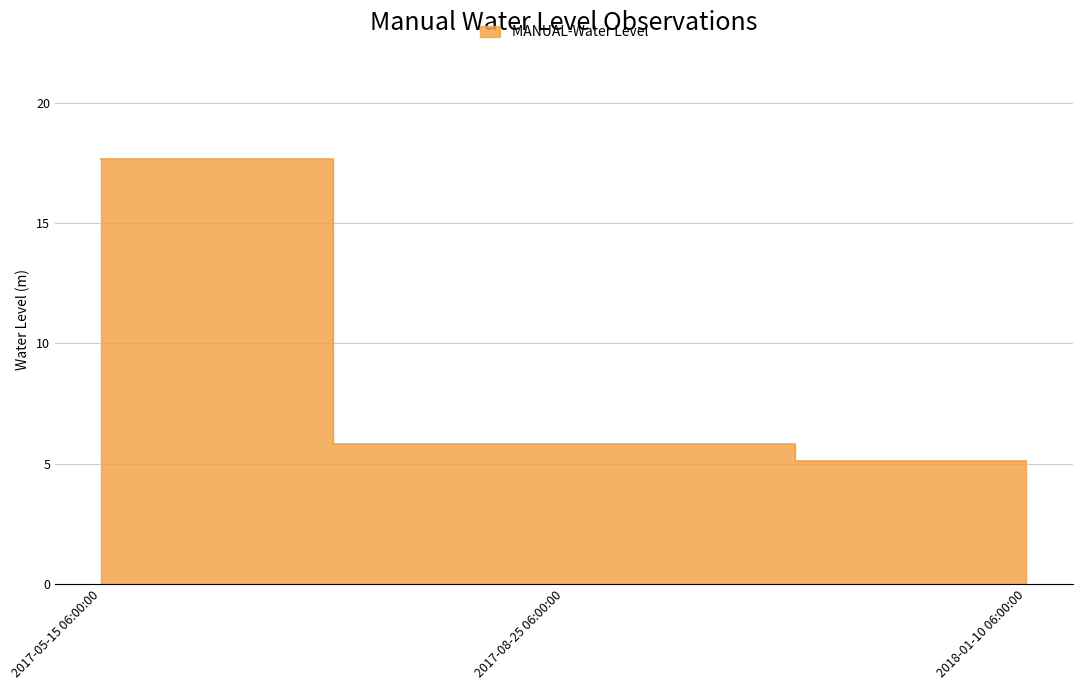

What is the change in value from 2017-05-15 06:00:00 to 2018-01-10 06:00:00?

-12.6